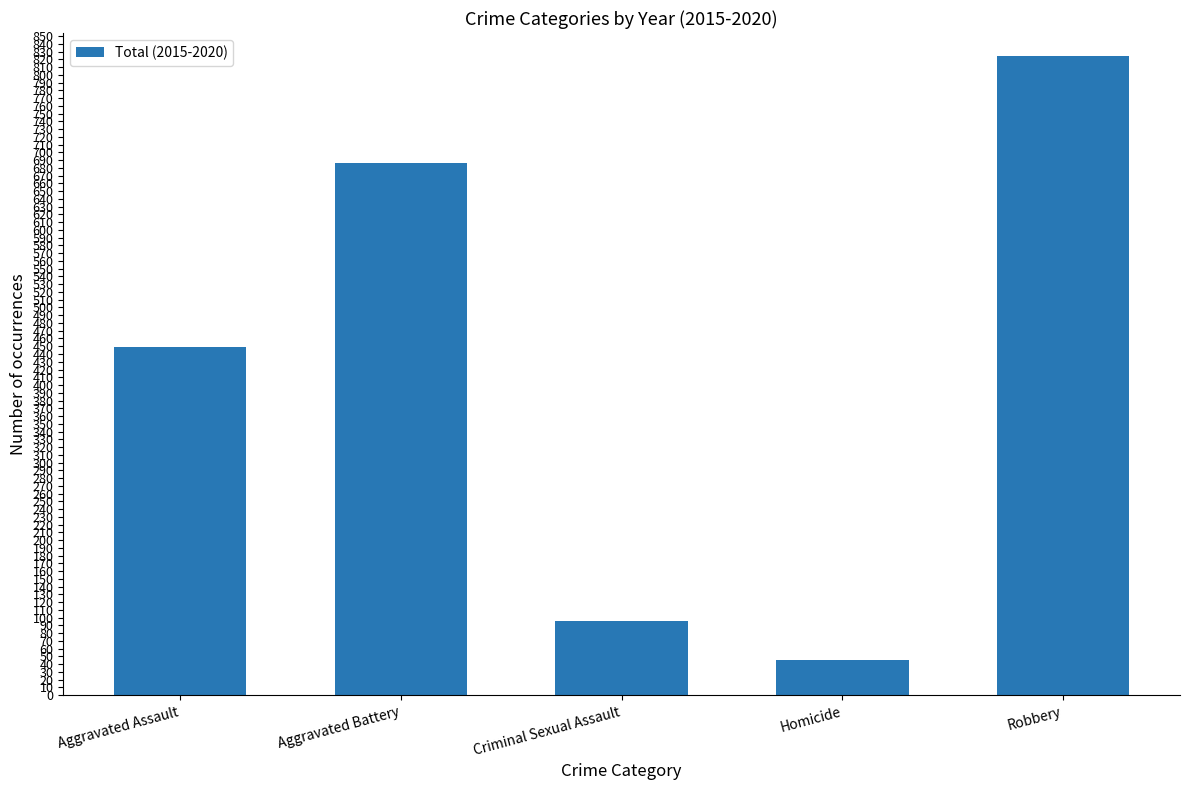

How many data points does each series have?

5